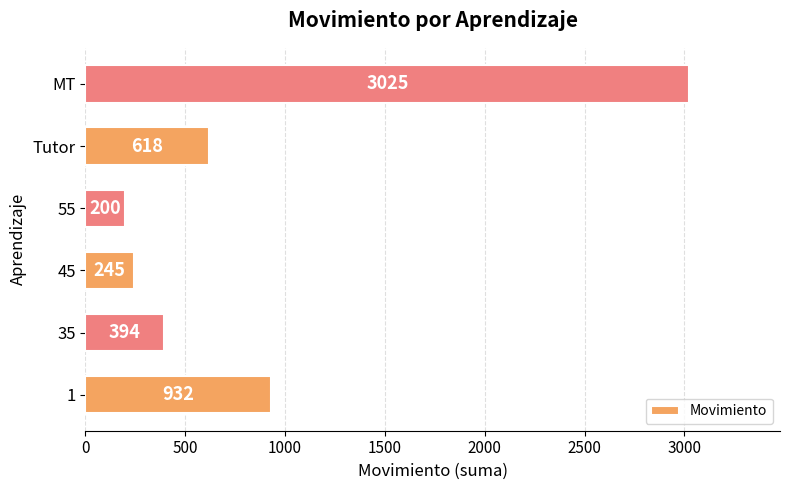

Approximately how many times larger is the value at MT compared to 55?

15.1